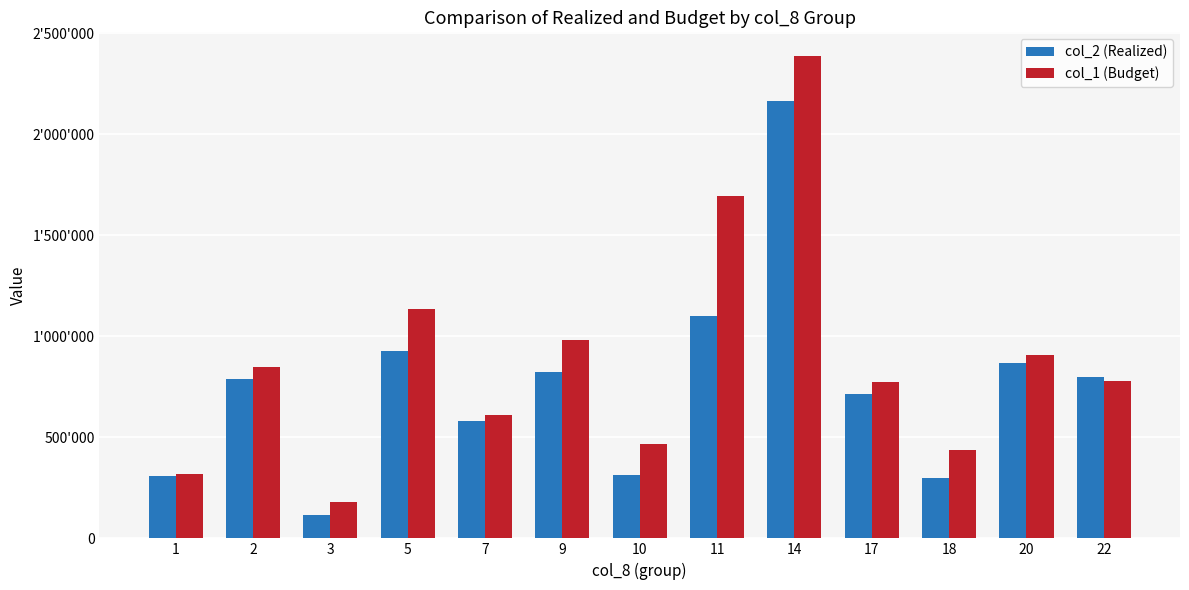

Between 11 and 10, which is larger?

11